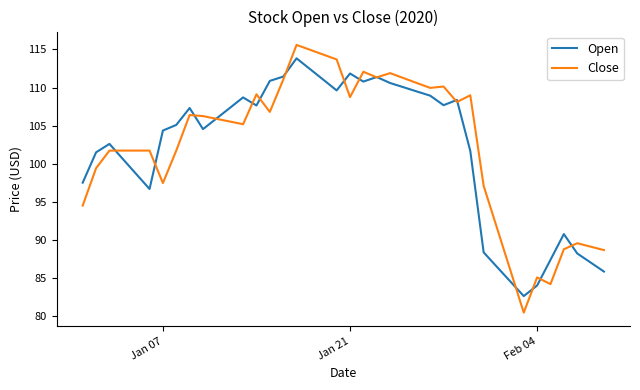

True or false: Open and Close cross at least once.

True